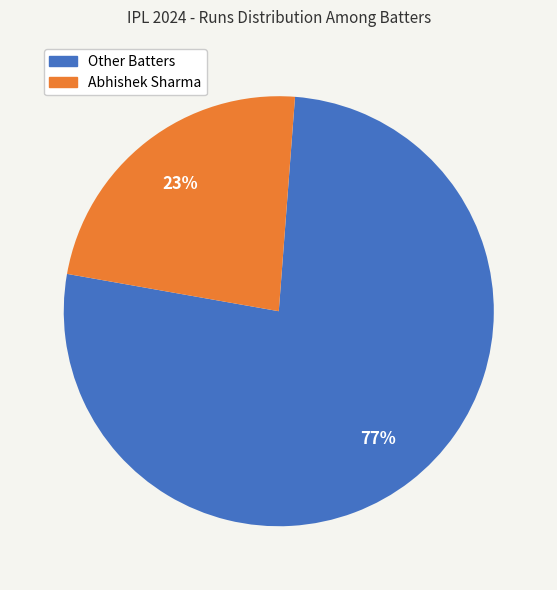

How many slices are in this pie chart?

2